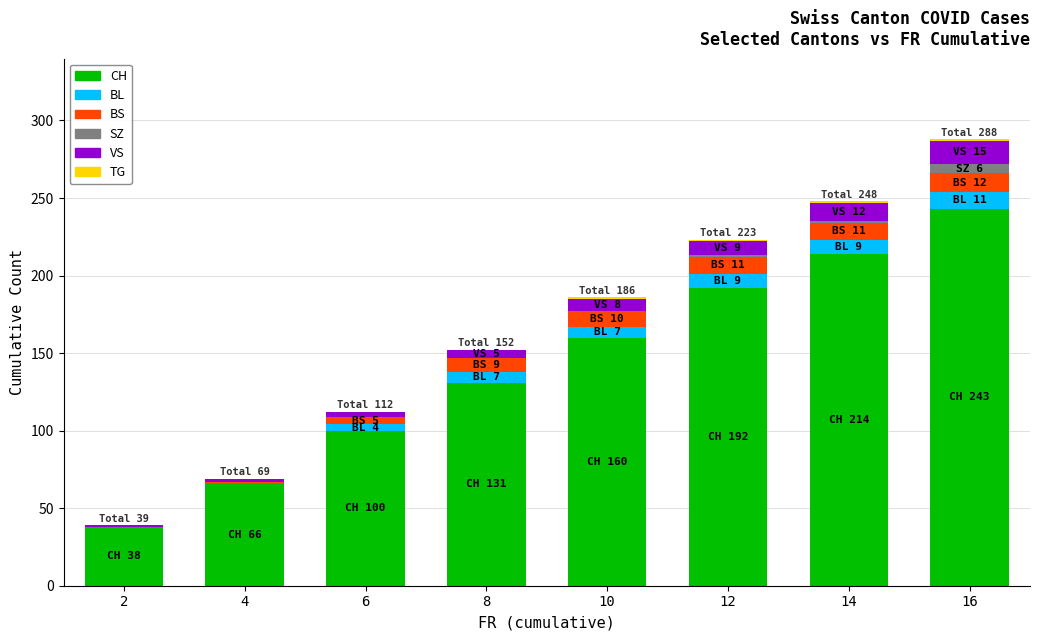

Are the bars horizontal?

No